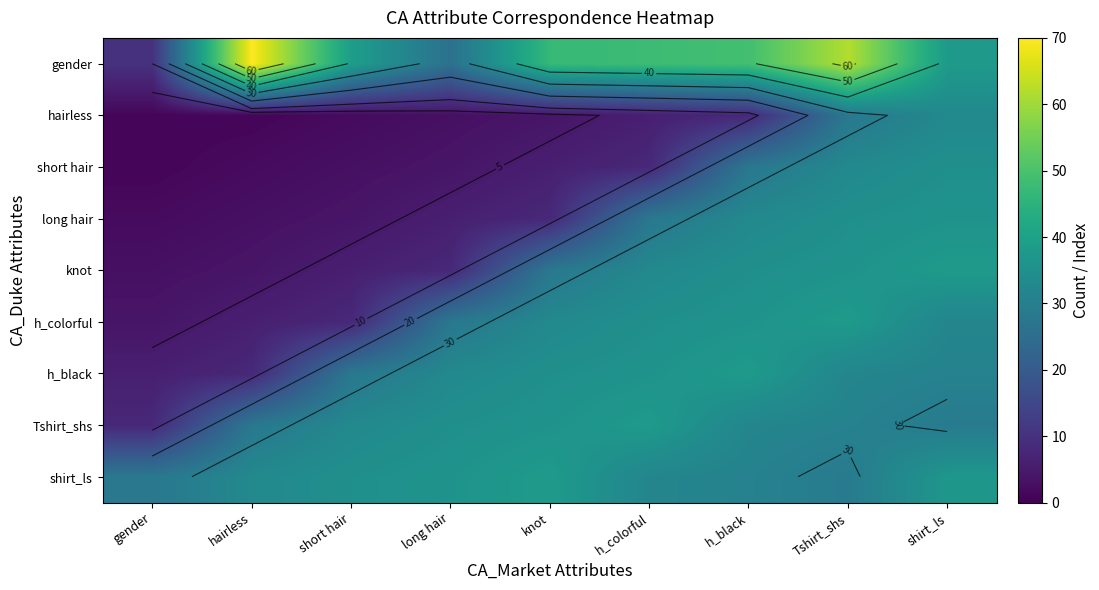

Rank the series at long hair from highest to lowest value.

shirt_ls, Tshirt_shs, h_black, h_colorful, gender, knot, long hair, short hair, hairless